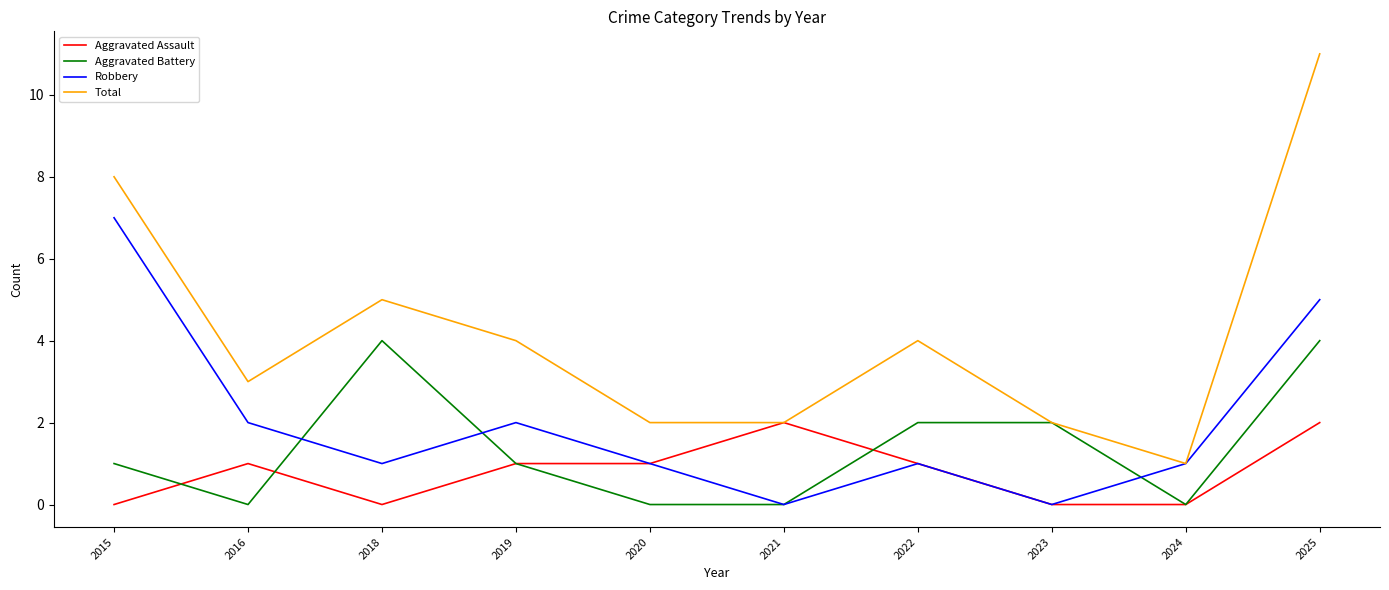

What are all the series names shown in the legend?

Aggravated Assault, Aggravated Battery, Robbery, Total